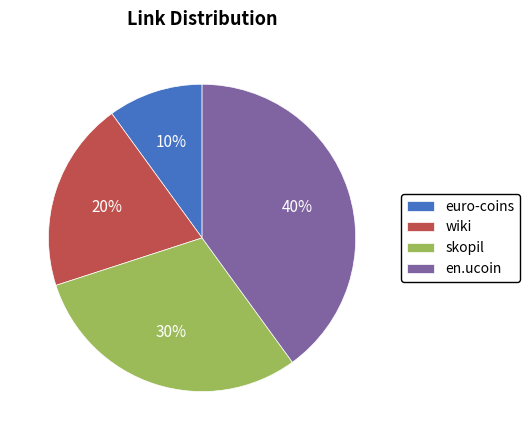

Do skopil and en.ucoin together represent more than half of the pie?

Yes